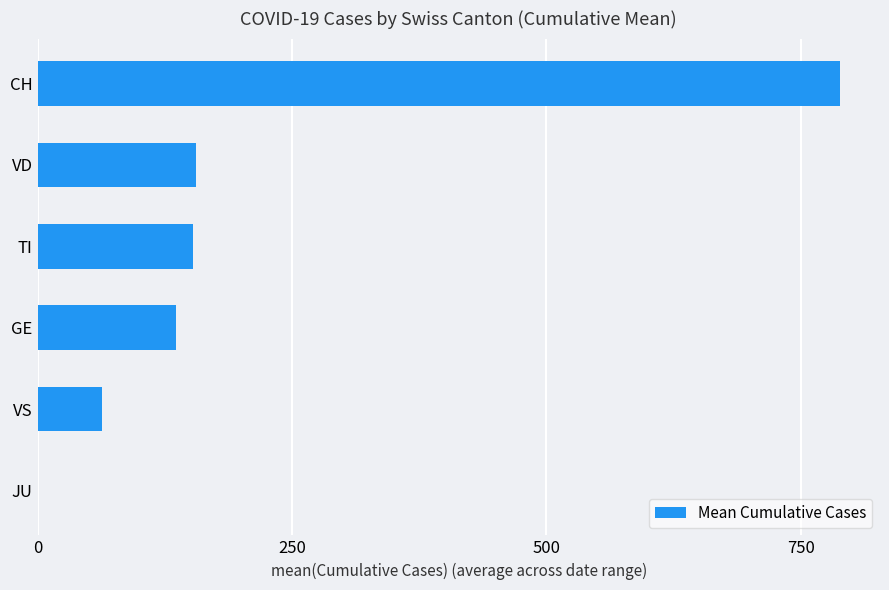

Between VS and VD, which is larger?

VD